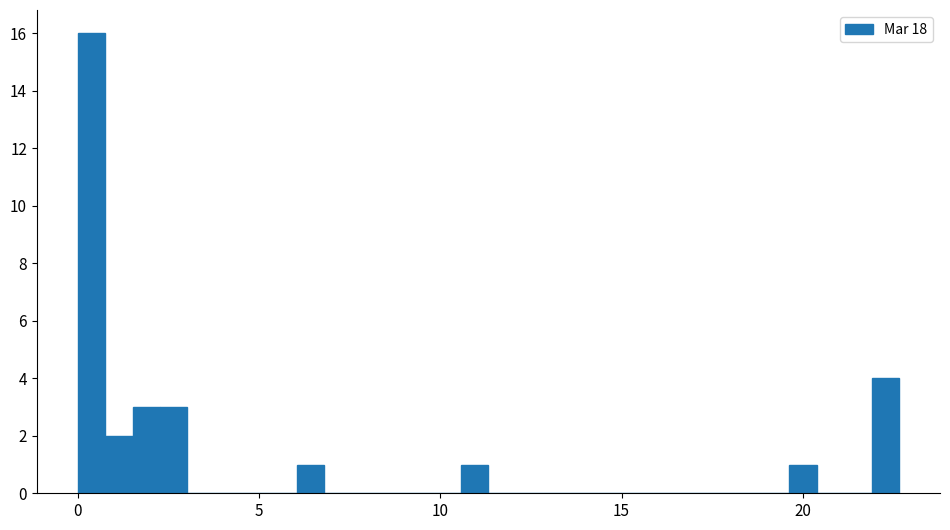

Read against the x-axis, roughly where is the centre of the tallest bar?

0.5